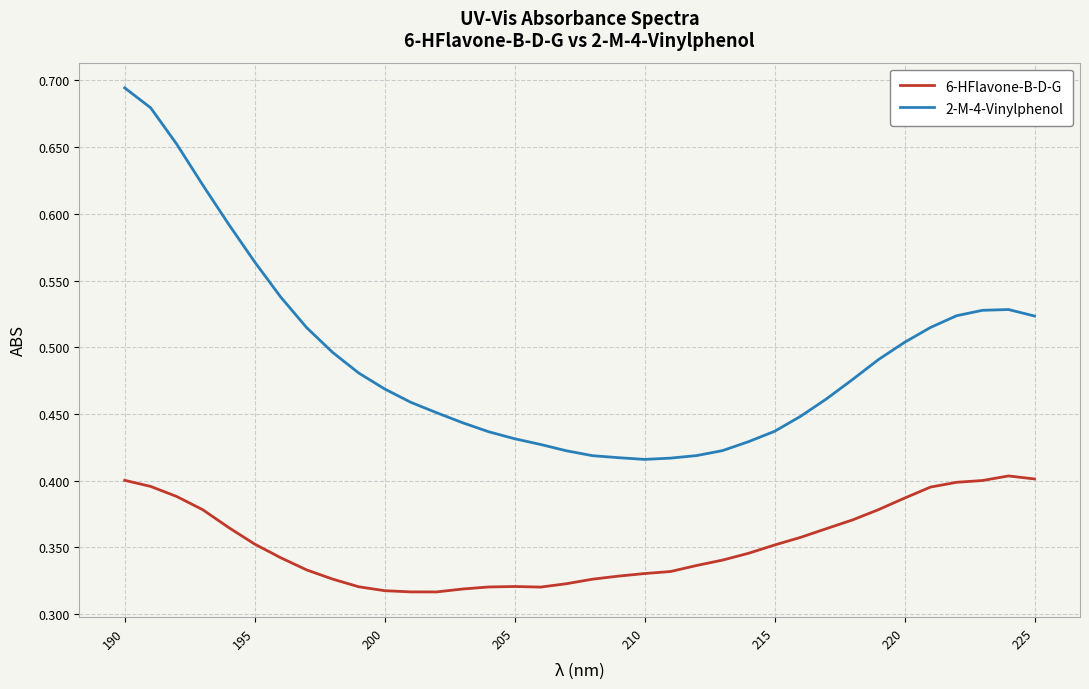

True or false: 6-HFlavone-B-D-G and 2-M-4-Vinylphenol intersect in this chart.

False